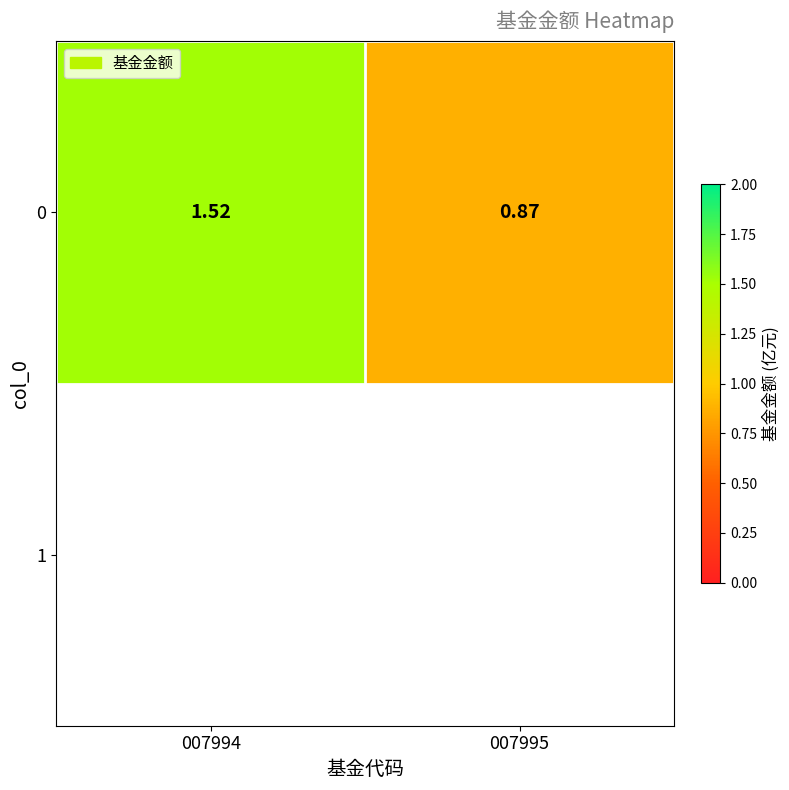

Count the values in the range 0 to 1.

1